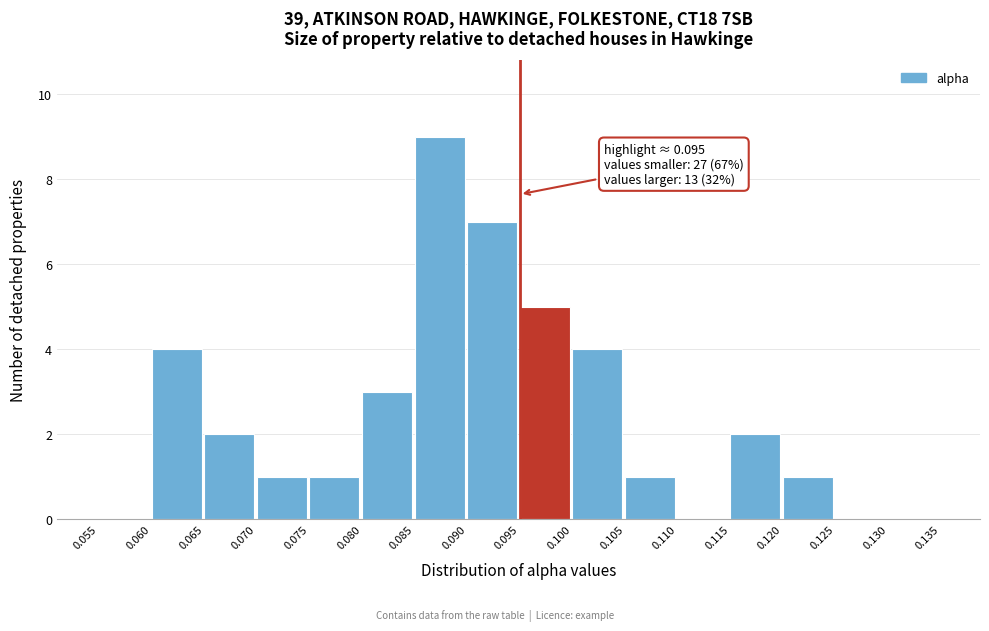

Which range on the x-axis has the tallest bar?

0.085 to 0.090